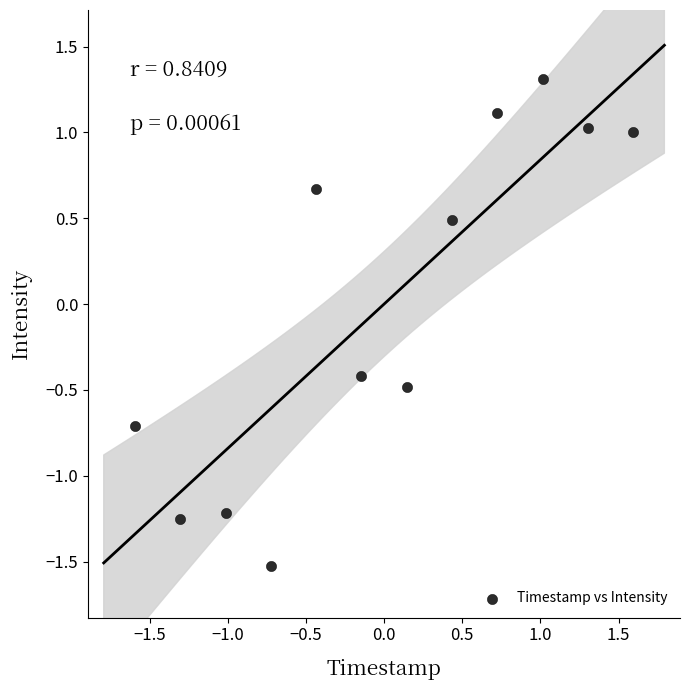

What is the range of X values (max minus min)?

3.2